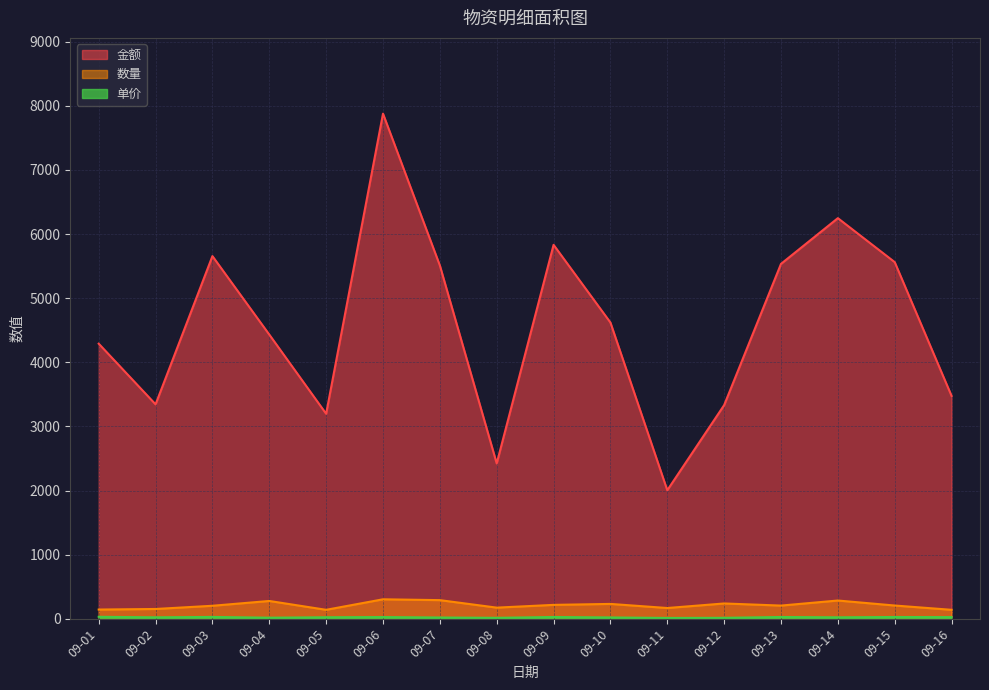

At how many categories does at least one series exceed 1321?

16